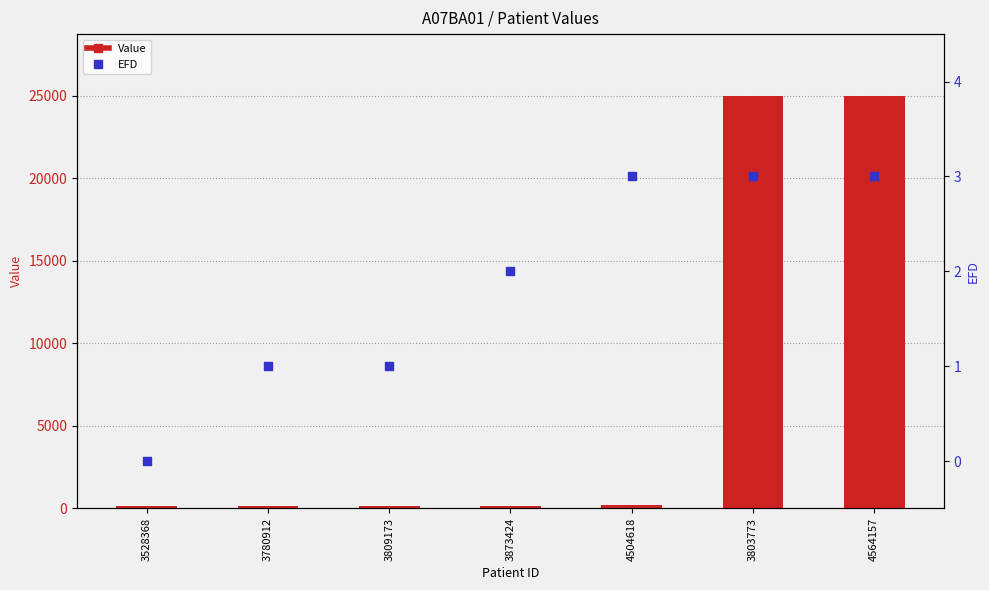

Which series contains the highest Y value?

Value